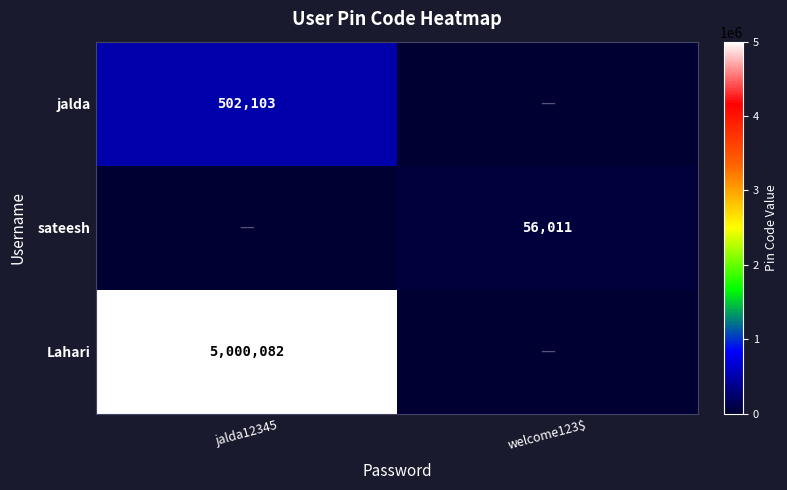

At how many categories does at least one series exceed 91432?

1